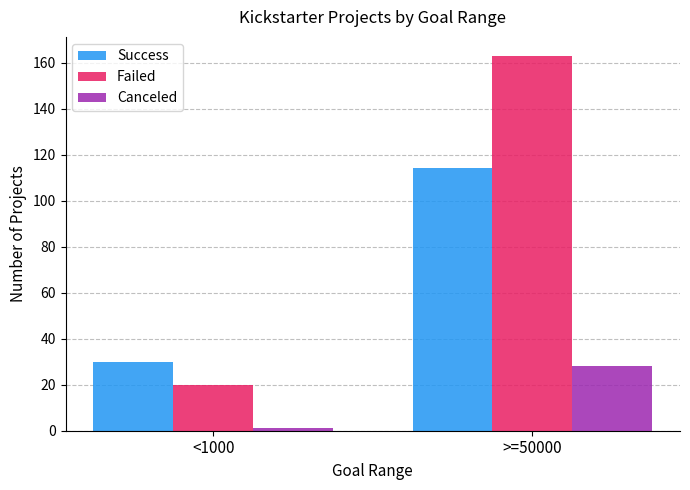

Is the value of Success at <1000 greater than the value of Failed at >=50000?

No